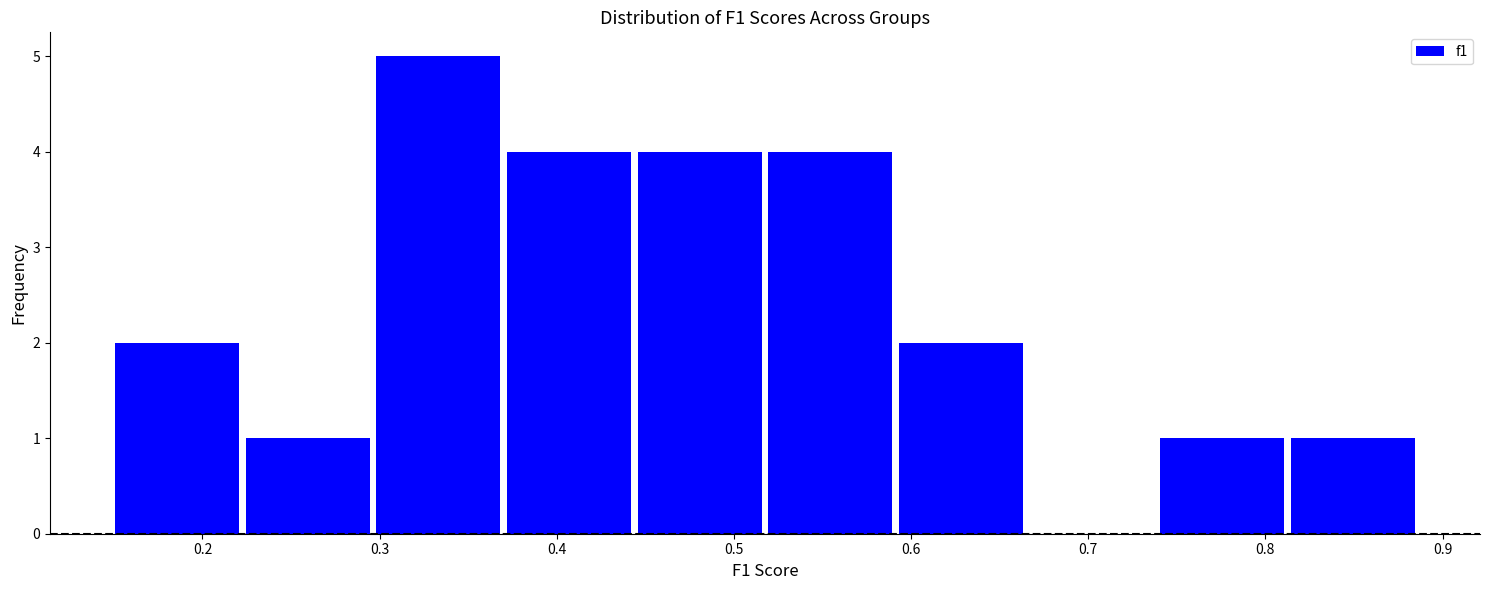

Reading left to right, transcribe this chart: for each bar, give the range it covers on the x-axis and its height. Neither the bar edges nor the heights are printed on the chart, so give them approximately, as read against the axes.

0.15 to 0.22: 2
0.22 to 0.30: 1
0.30 to 0.37: 5
0.37 to 0.44: 4
0.44 to 0.52: 4
0.52 to 0.59: 4
0.59 to 0.67: 2
0.67 to 0.74: 0
0.74 to 0.81: 1
0.81 to 0.89: 1